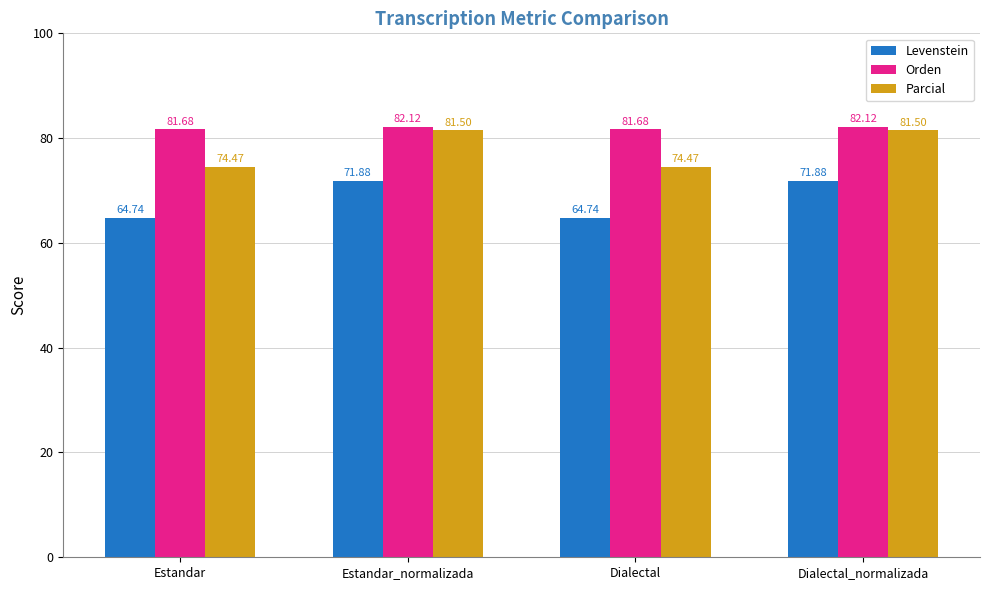

How many groups of bars are there?

4